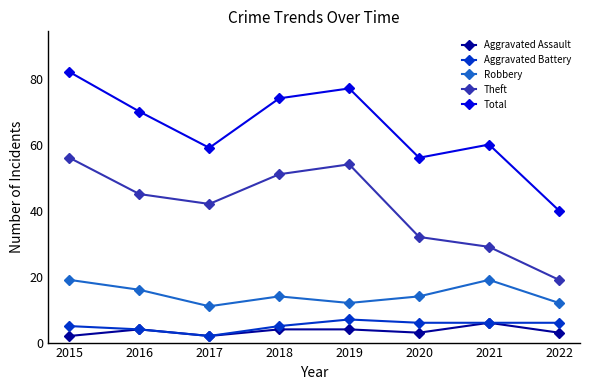

At which category does Theft reach its first local peak?

2019